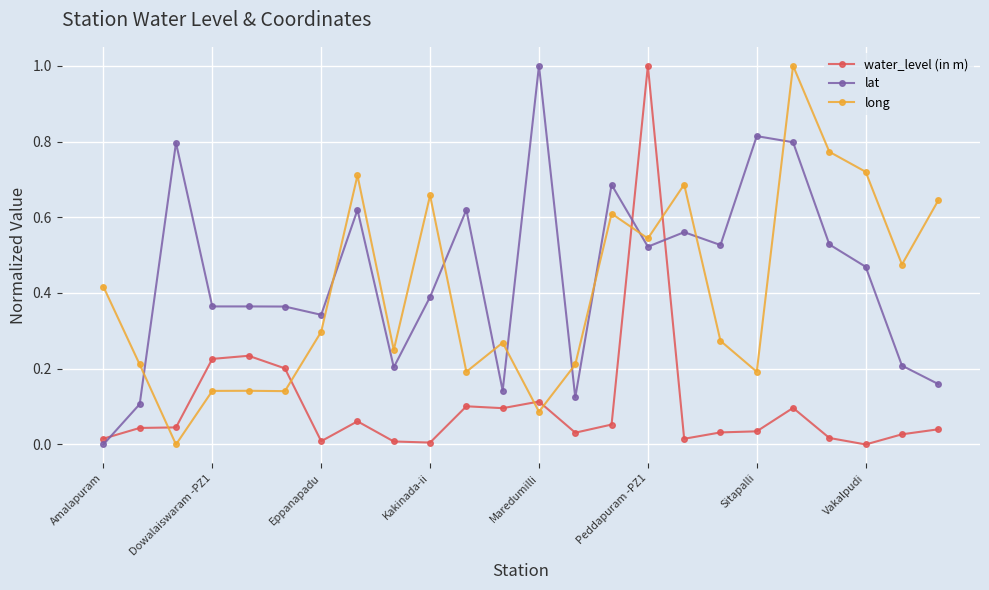

In long, how many points are higher than both neighbors (excluding endpoints)?

7